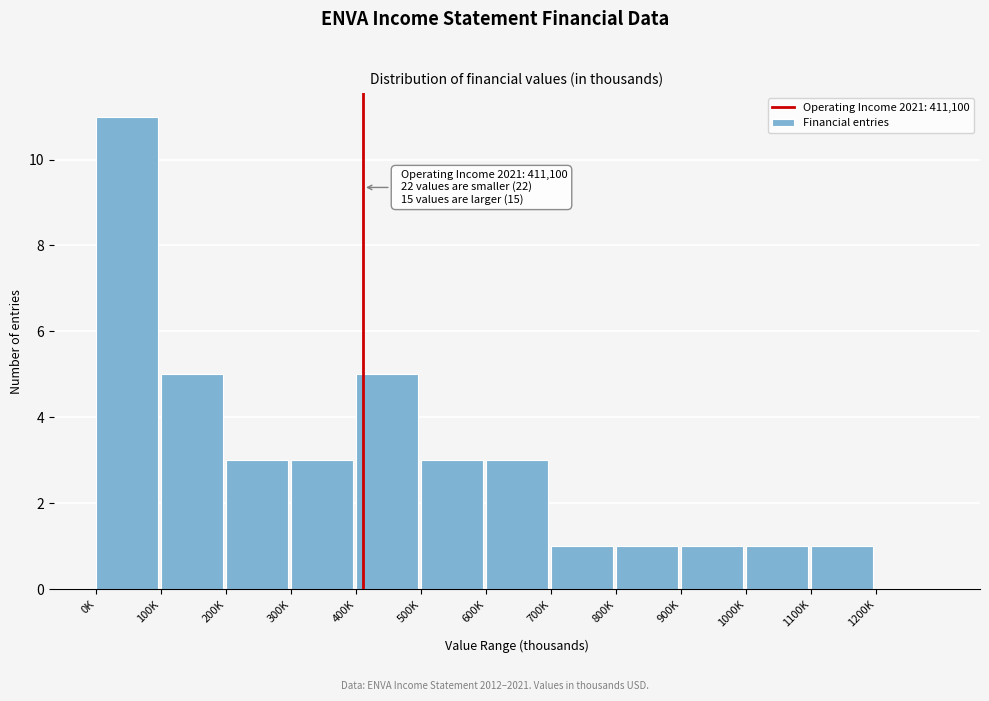

Reading left to right, transcribe all the data shown in this chart.

0K=11	100K=5	200K=3	300K=3	400K=5	500K=3	600K=3	700K=1	800K=1	900K=1	1000K=1	1100K=1	1200K=0